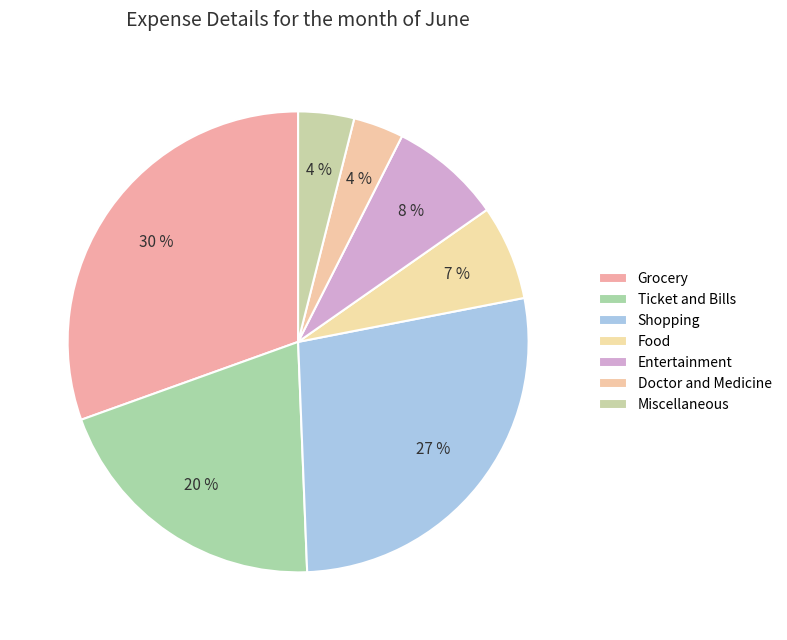

To the nearest percent, what percentage of the pie is Miscellaneous?

4%